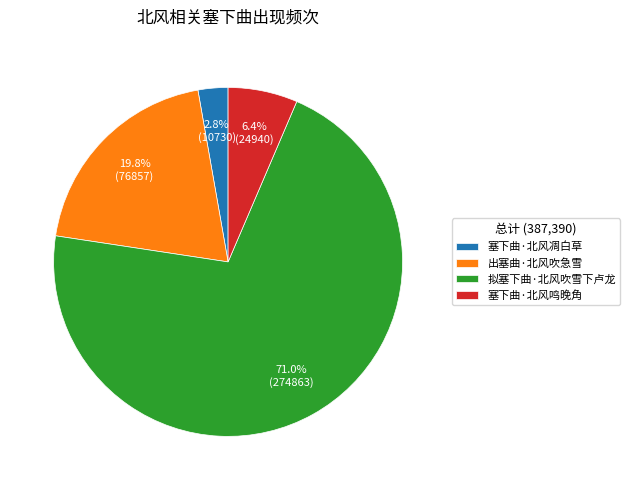

What is the total percentage of 出塞曲·北风吹急雪 and 拟塞下曲·北风吹雪下卢龙?

90.8%